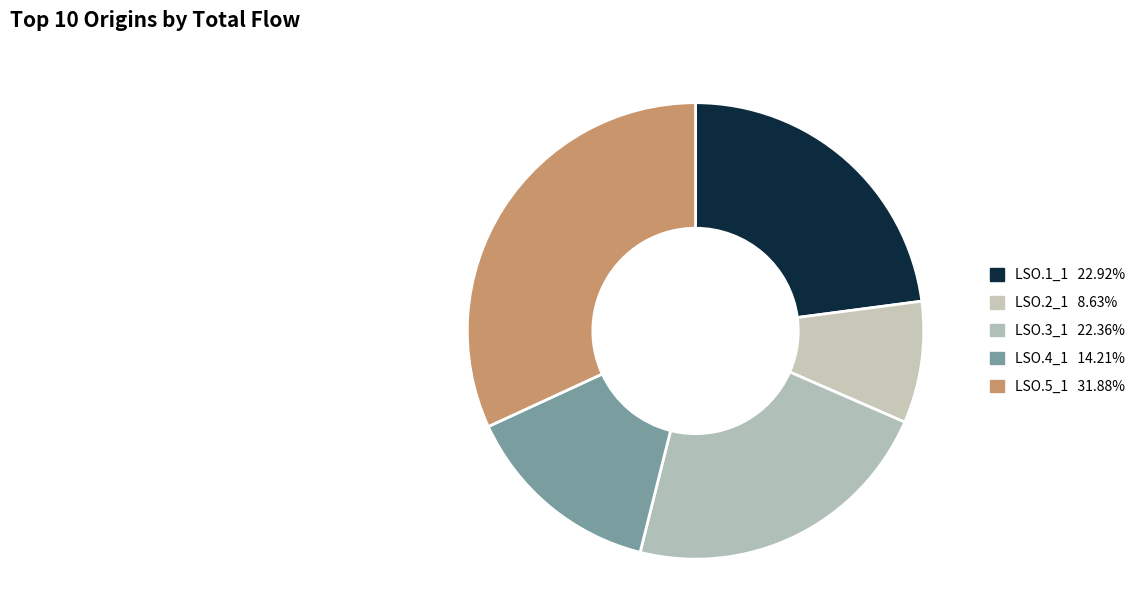

Which slice is the largest?

LSO.5_1